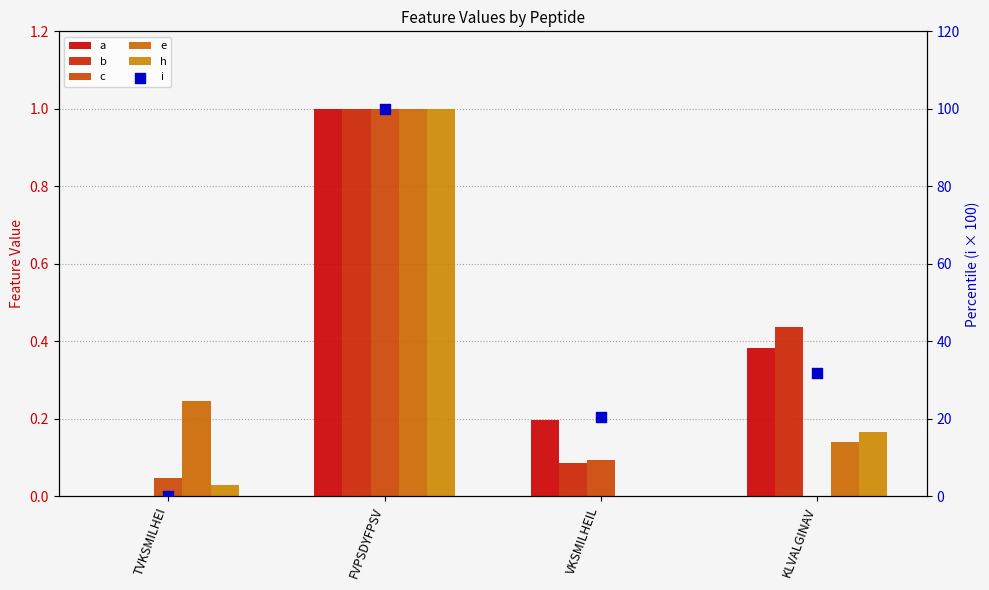

What are all the series names shown in the legend?

a, b, c, e, h, i